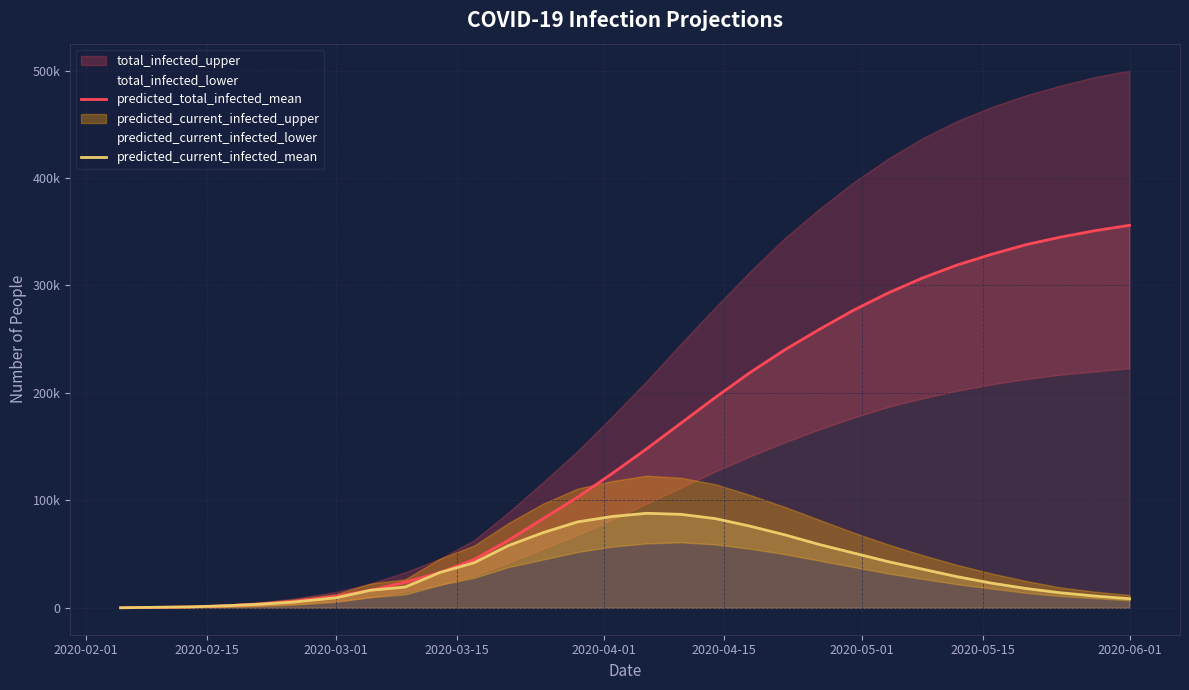

True or false: predicted_total_infected_mean has a value of 27118 at 10.

False